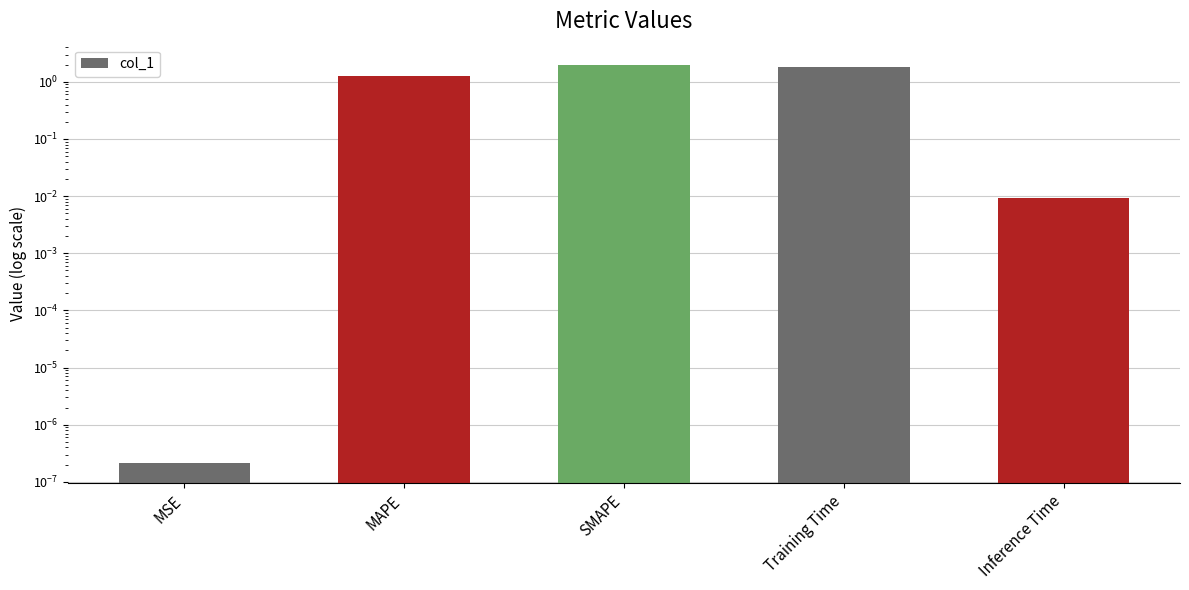

Are the bars grouped side by side (vs. stacked)?

No